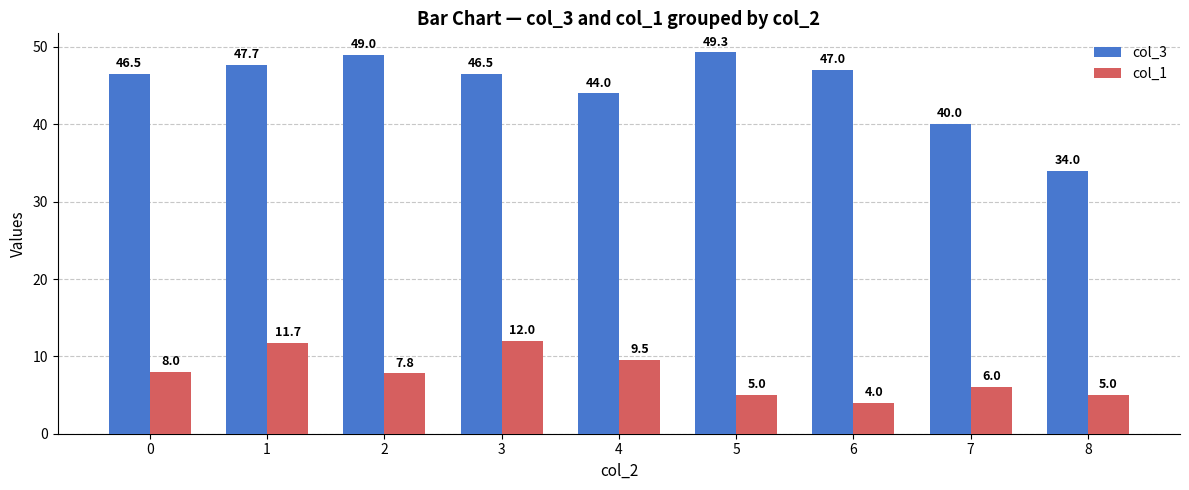

The col_3 series shows 47.7 at 1. True or false?

True